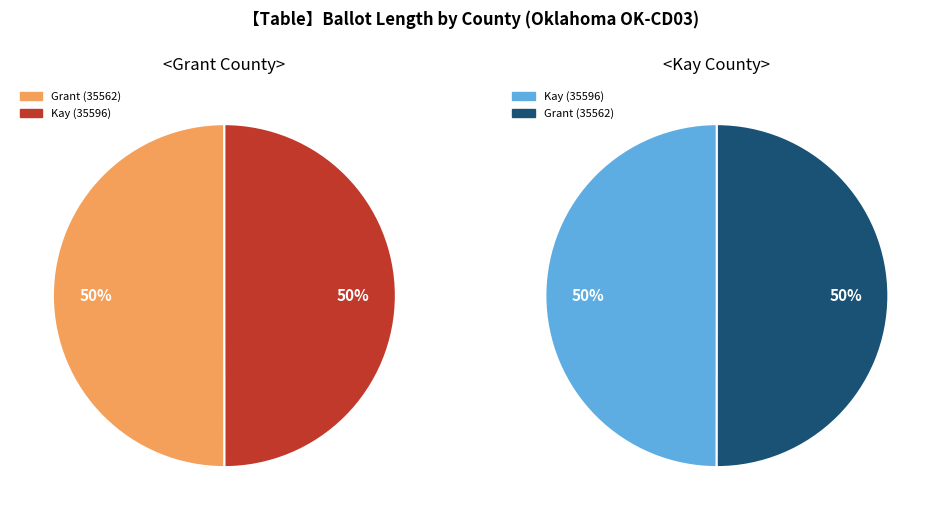

To the nearest percent, what percentage of the pie is Grant (35562)?

50%